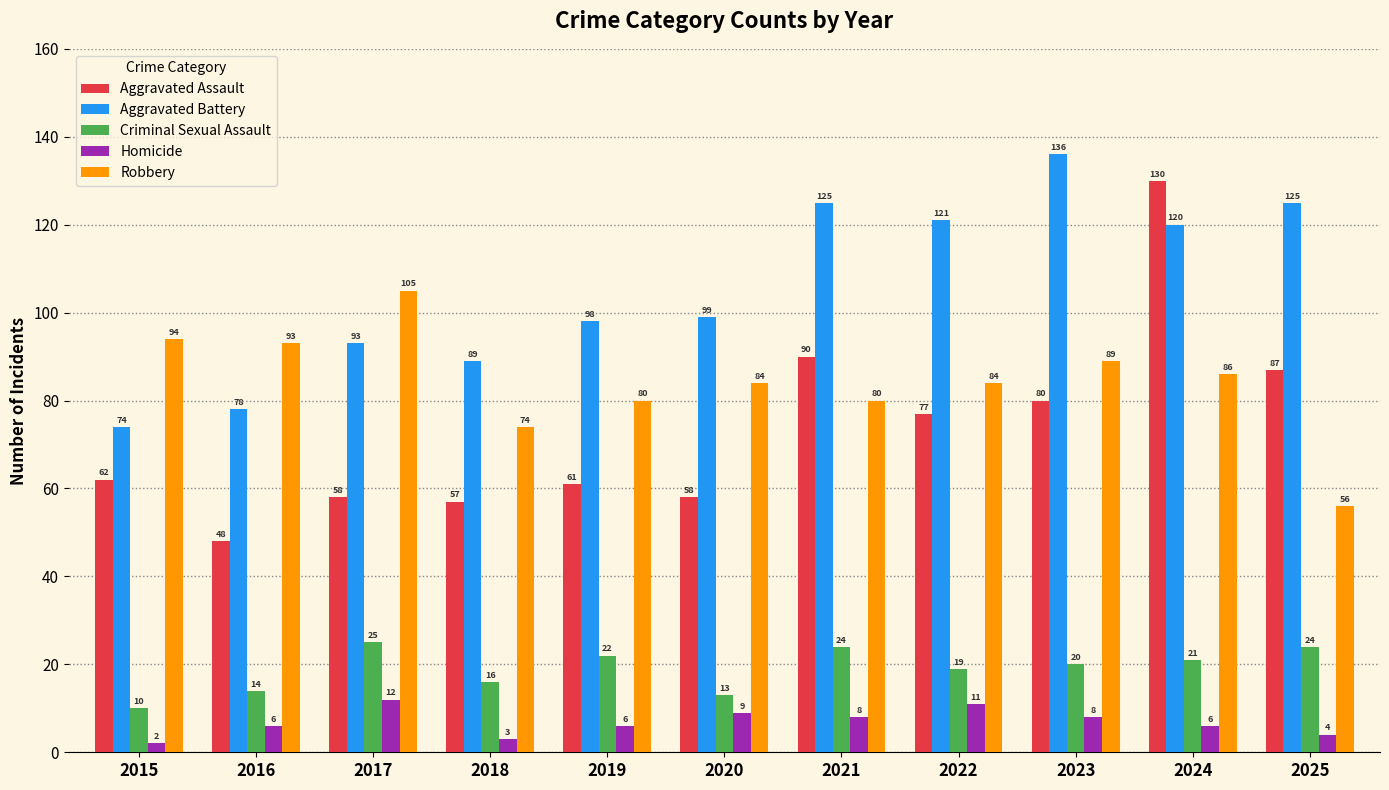

Count the number of data series in this chart.

5